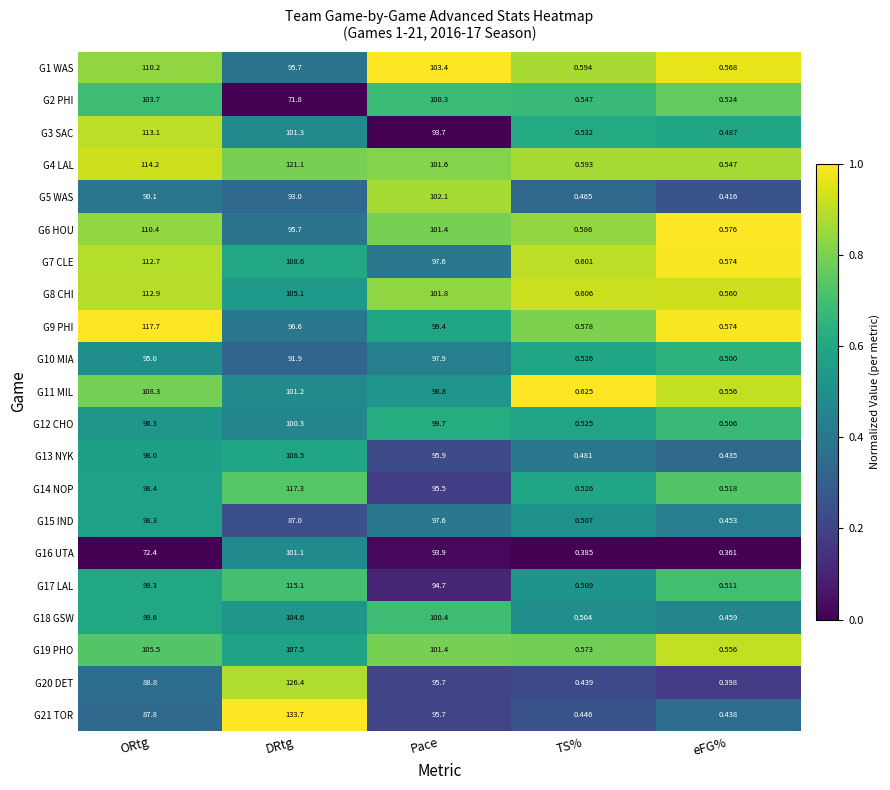

Is the value of G14 NOP at TS% greater than the value of G13 NYK at Pace?

No